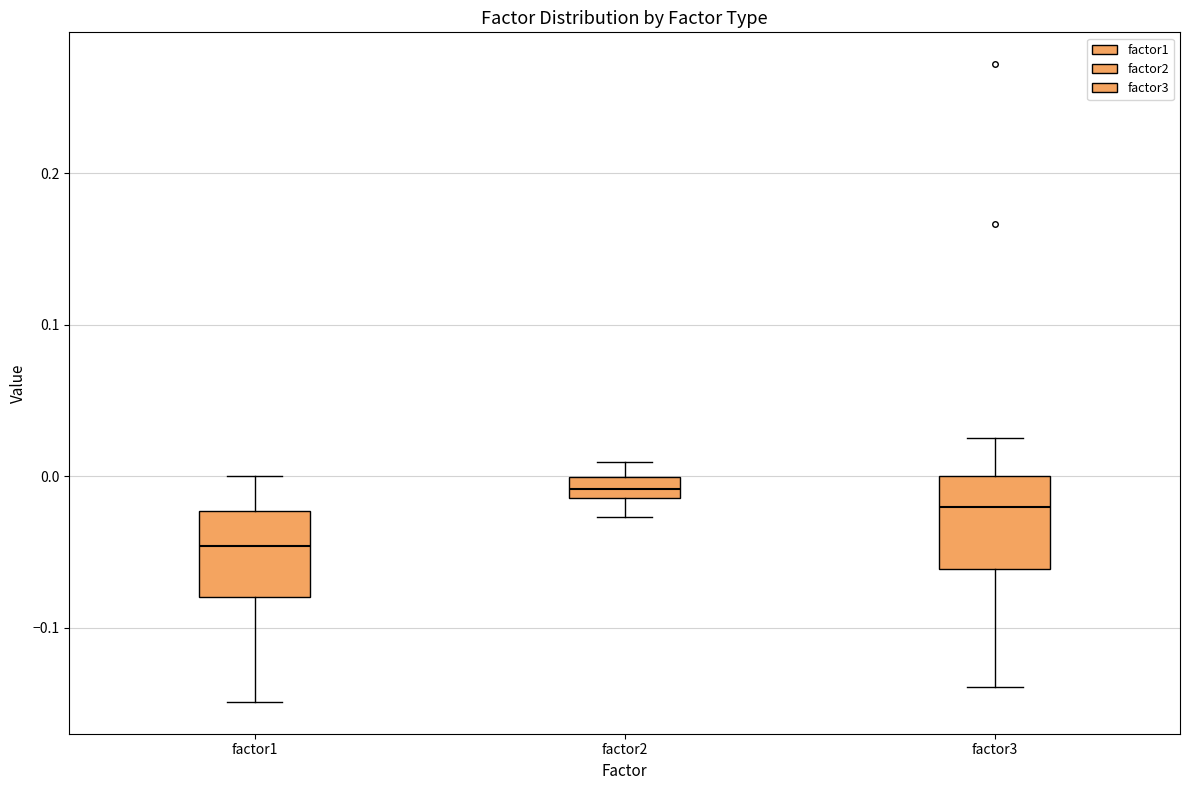

Where does the median line of the box for factor3 sit on the y-axis? The values are not printed on the chart, so give them approximately, as read against the axis.

-0.02